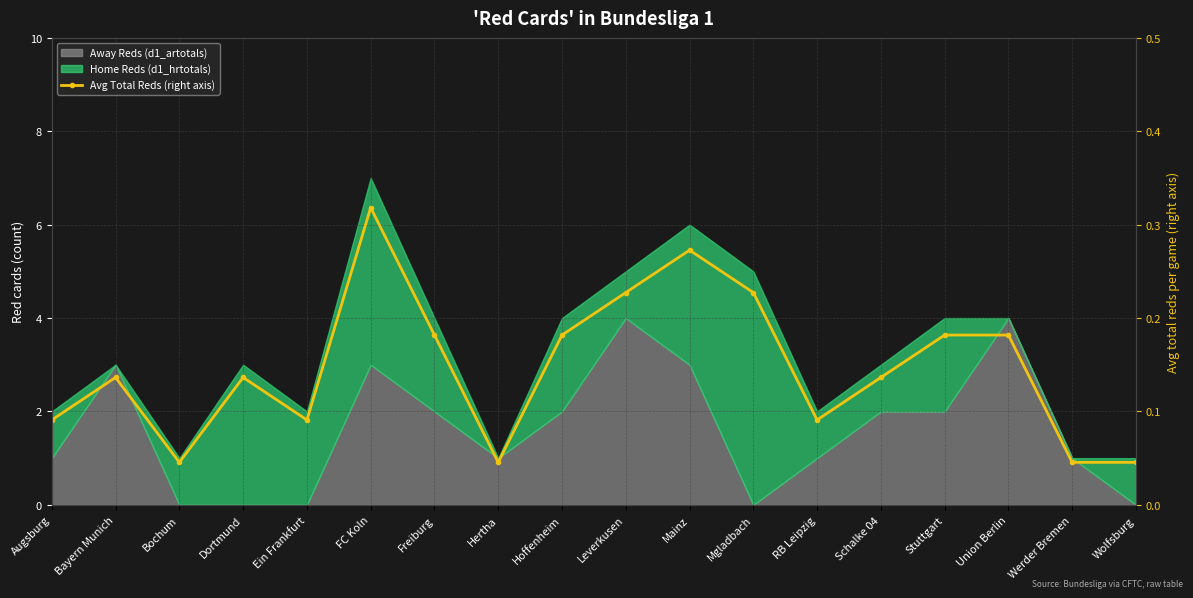

What is the difference between the second highest and minimum values?

0.2